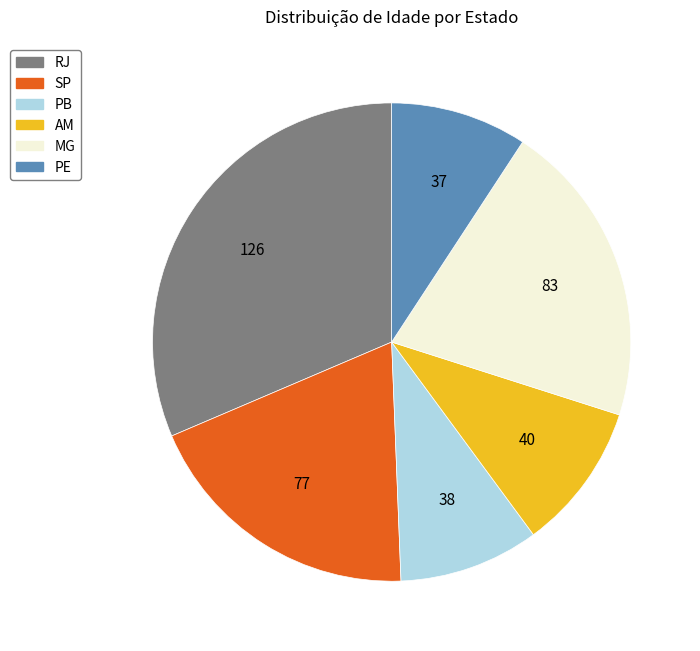

Does any single category account for the majority?

No